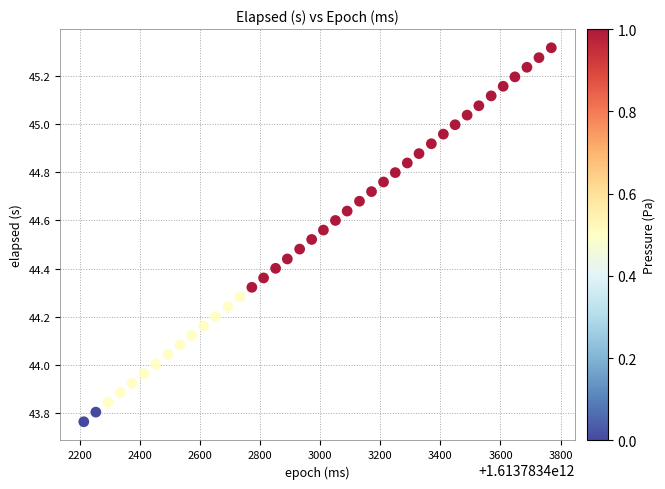

What is the range of Y values (max minus min)?

1.6